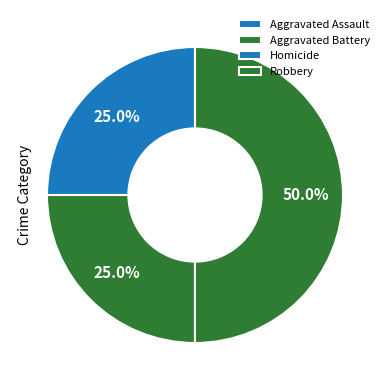

To the nearest percent, what percentage of the pie is Aggravated Battery?

25%